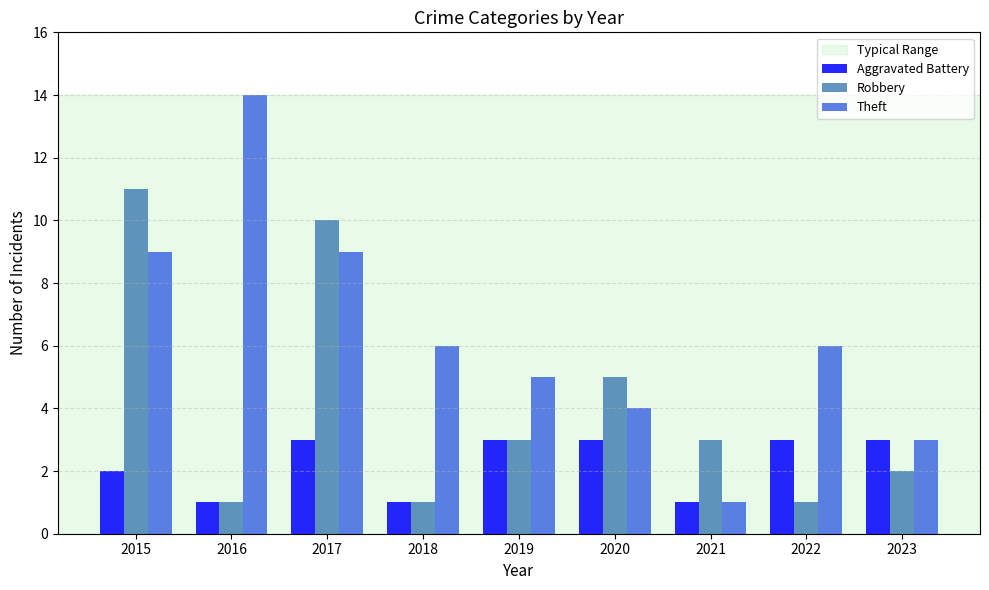

What is the value of the Theft bar at the 7th from the left?

1